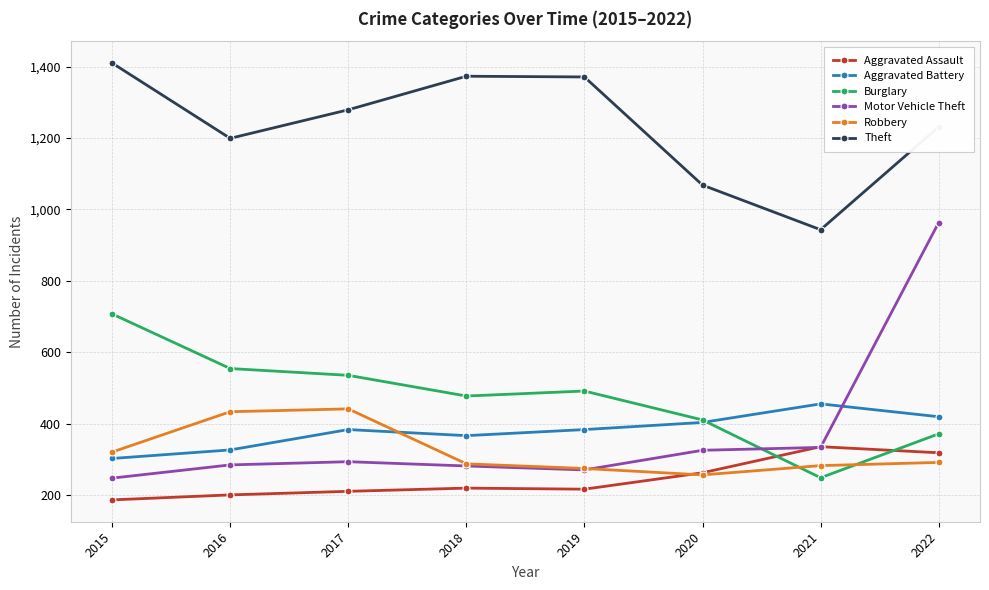

At how many categories does at least one series exceed 956?

7